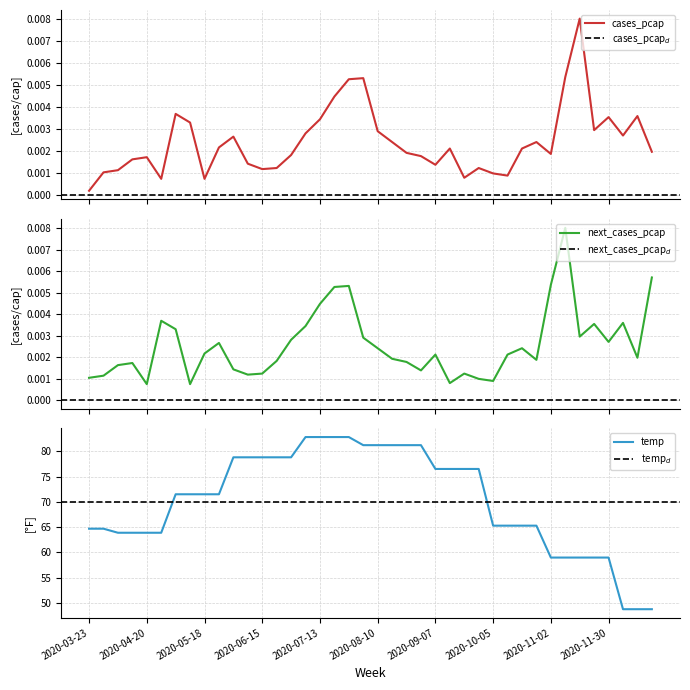

What is the lowest value of the temp series?

48.8